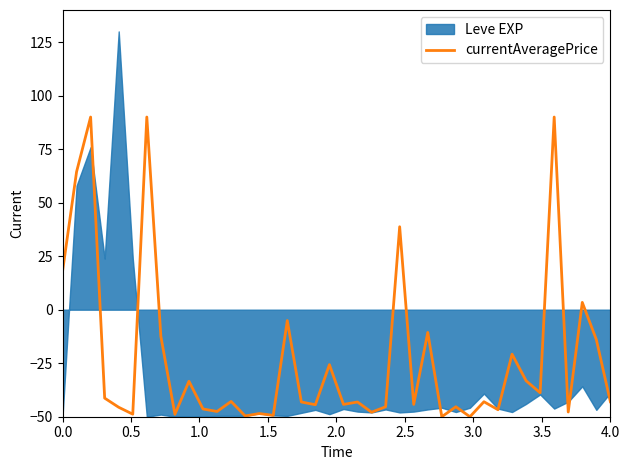

What is the minimum value for currentAveragePrice?

-50.0